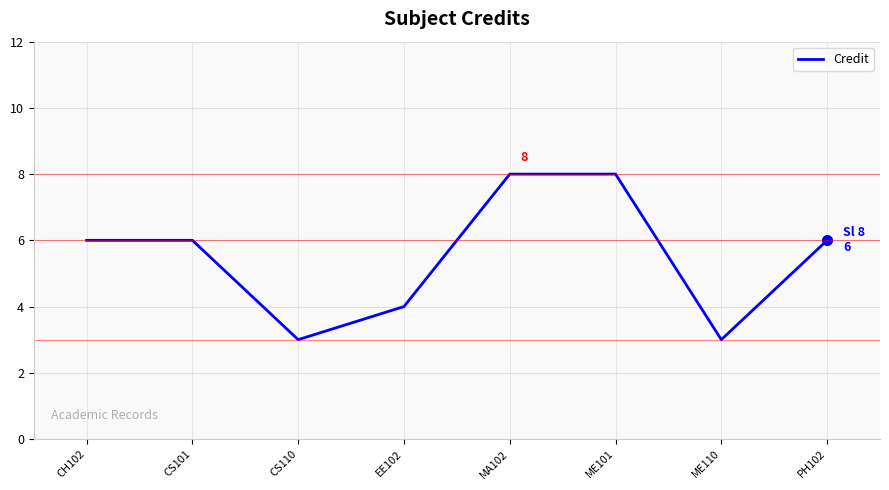

How many lines are shown in the chart?

1